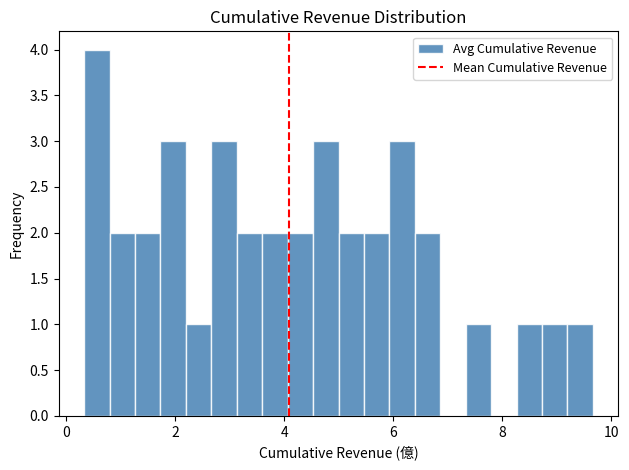

Read against the x-axis, roughly where is the centre of the tallest bar?

0.6